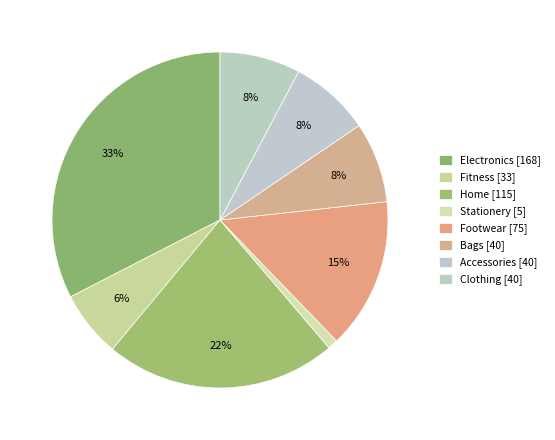

Does Fitness represent more than half of the total?

No